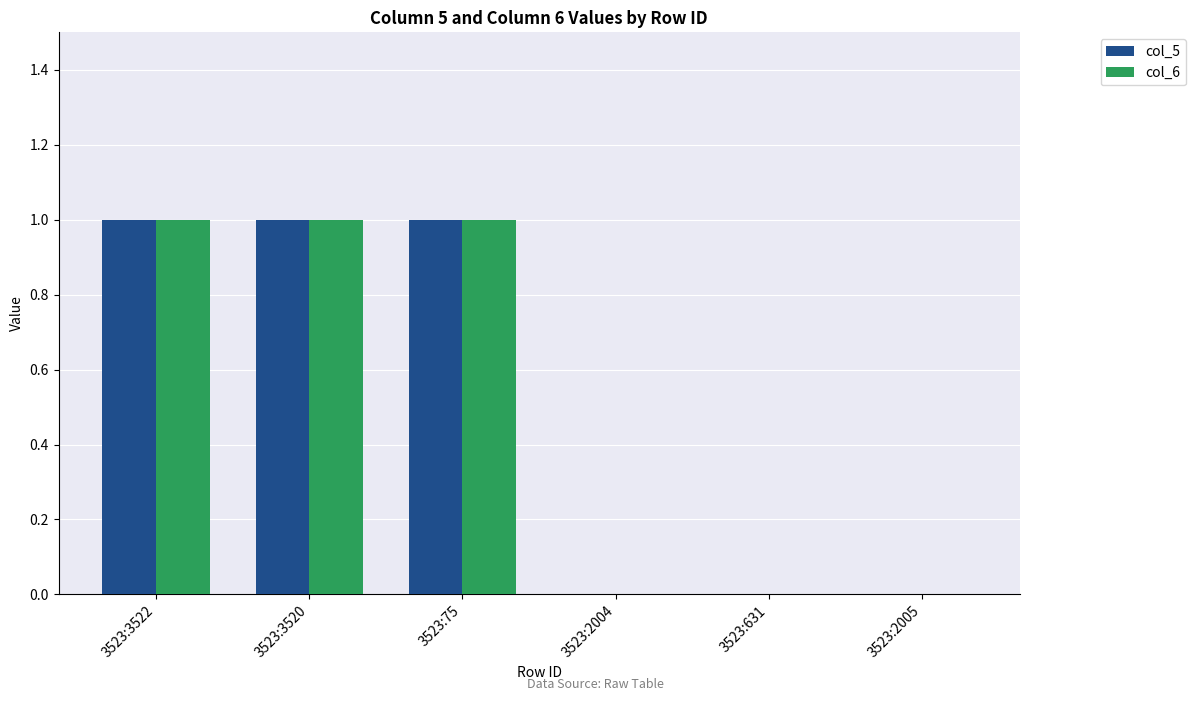

Count the col_6 values in the range 0 to 1.

6